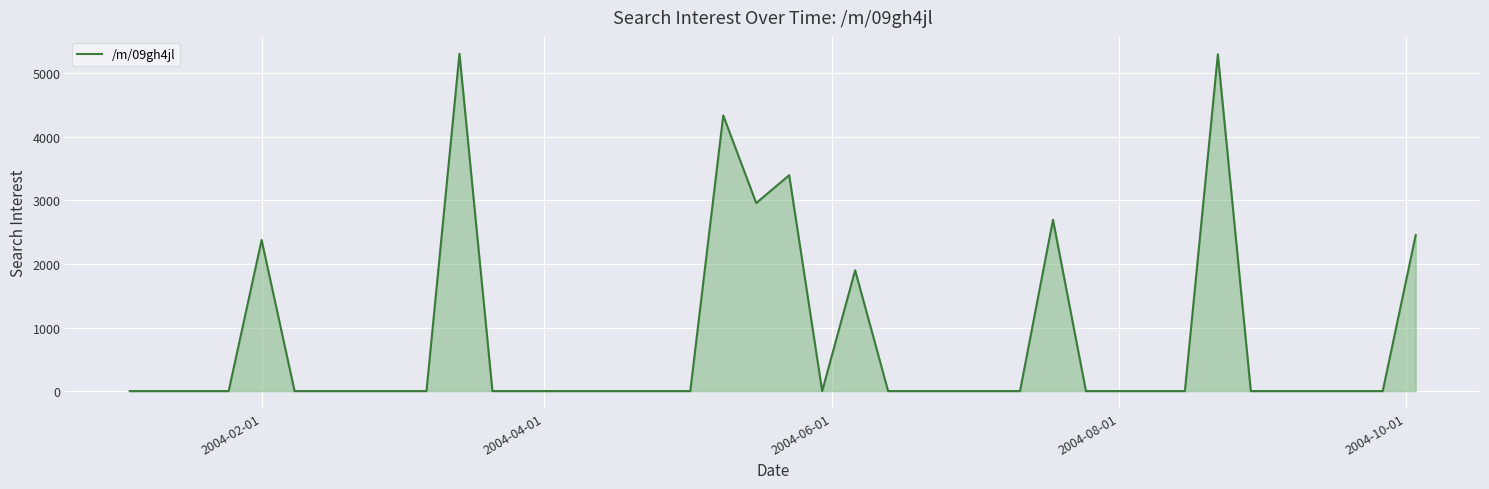

What is the maximum value shown in the chart?

5308.5